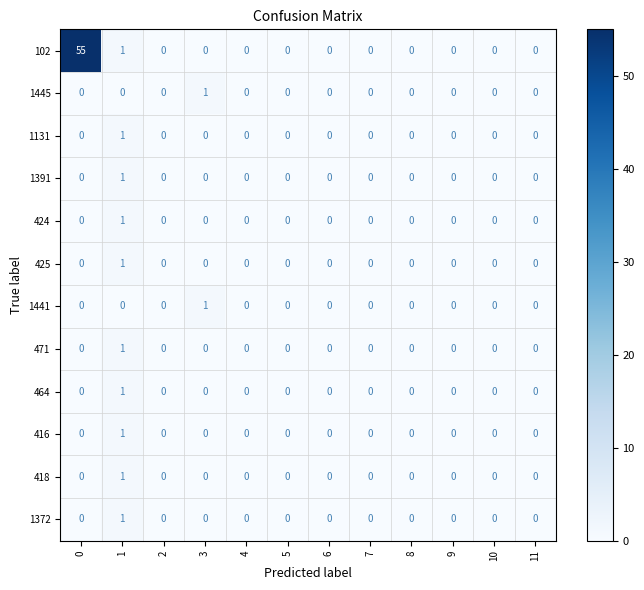

What is the difference between the highest and lowest values at 0?

55